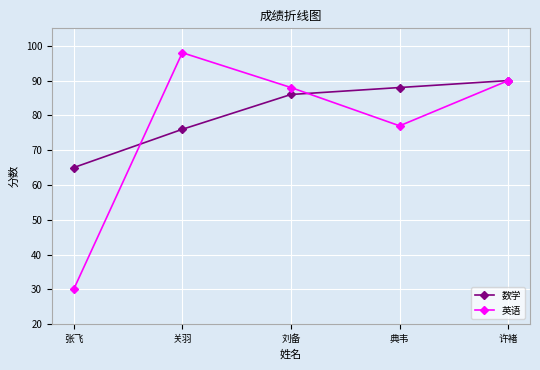

At how many categories does at least one series exceed 77?

4